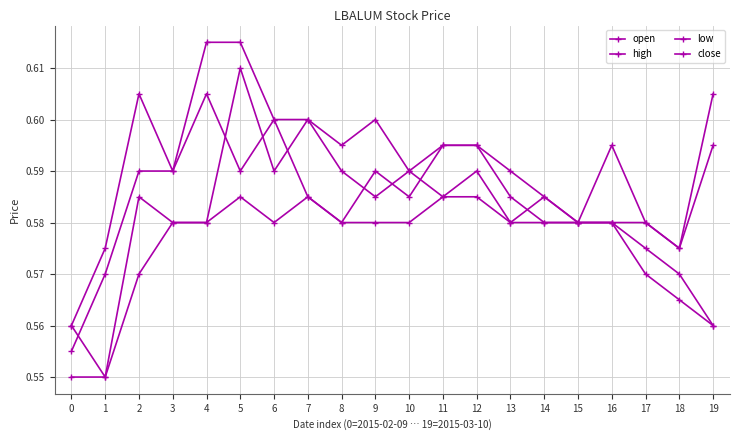

What is the total value across all series at 19?

2.3